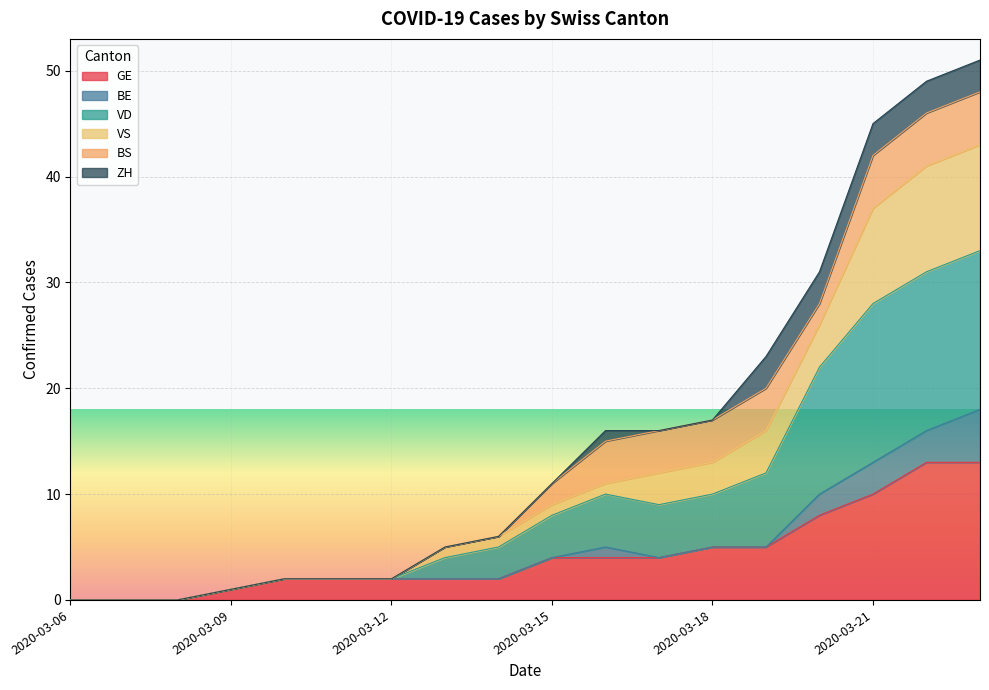

True or false: VS has more than 1 interior local peaks.

False